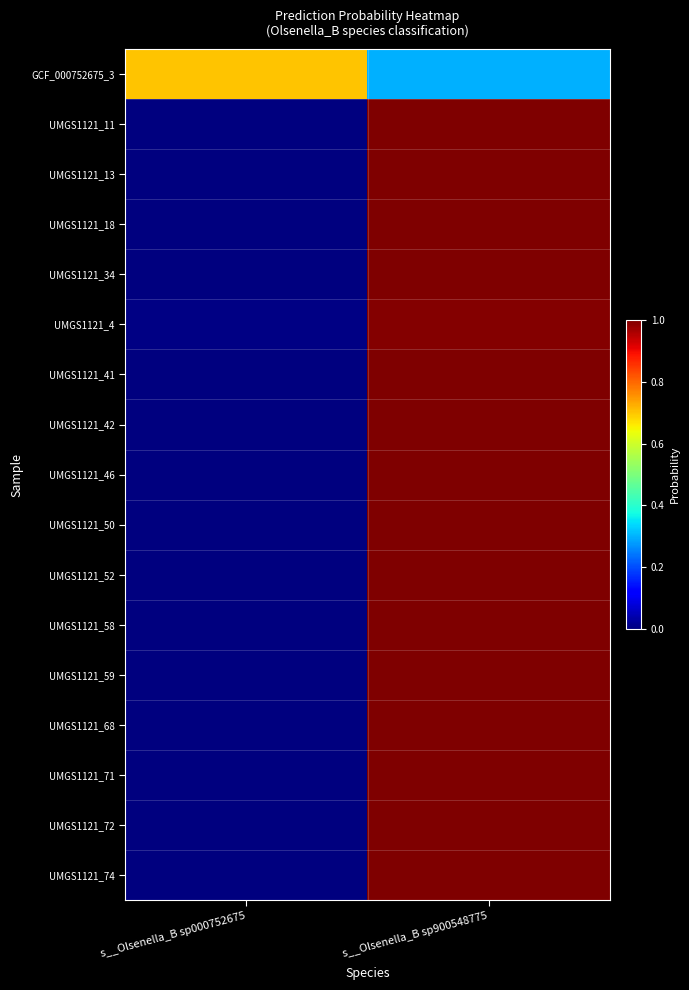

Reading right to left, transcribe all the data shown in this chart.

GCF_000752675_3: s__Olsenella_B sp900548775=0.3	s__Olsenella_B sp000752675=0.7
UMGS1121_11: s__Olsenella_B sp900548775=1.0	s__Olsenella_B sp000752675=0.0
UMGS1121_13: s__Olsenella_B sp900548775=1.0	s__Olsenella_B sp000752675=0.0
UMGS1121_18: s__Olsenella_B sp900548775=1.0	s__Olsenella_B sp000752675=0.0
UMGS1121_34: s__Olsenella_B sp900548775=1.0	s__Olsenella_B sp000752675=0.0
UMGS1121_4: s__Olsenella_B sp900548775=1.0	s__Olsenella_B sp000752675=0.0
UMGS1121_41: s__Olsenella_B sp900548775=1.0	s__Olsenella_B sp000752675=0.0
UMGS1121_42: s__Olsenella_B sp900548775=1.0	s__Olsenella_B sp000752675=0.0
UMGS1121_46: s__Olsenella_B sp900548775=1.0	s__Olsenella_B sp000752675=0.0
UMGS1121_50: s__Olsenella_B sp900548775=1.0	s__Olsenella_B sp000752675=0.0
UMGS1121_52: s__Olsenella_B sp900548775=1.0	s__Olsenella_B sp000752675=0.0
UMGS1121_58: s__Olsenella_B sp900548775=1.0	s__Olsenella_B sp000752675=0.0
UMGS1121_59: s__Olsenella_B sp900548775=1.0	s__Olsenella_B sp000752675=0.0
UMGS1121_68: s__Olsenella_B sp900548775=1.0	s__Olsenella_B sp000752675=0.0
UMGS1121_71: s__Olsenella_B sp900548775=1.0	s__Olsenella_B sp000752675=0.0
UMGS1121_72: s__Olsenella_B sp900548775=1.0	s__Olsenella_B sp000752675=0.0
UMGS1121_74: s__Olsenella_B sp900548775=1.0	s__Olsenella_B sp000752675=0.0